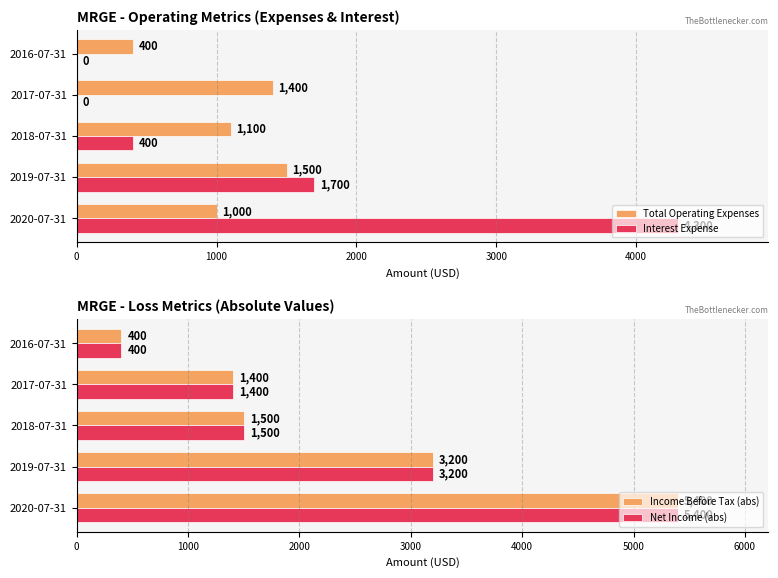

Which series has the largest total across all categories?

Income Before Tax (abs)